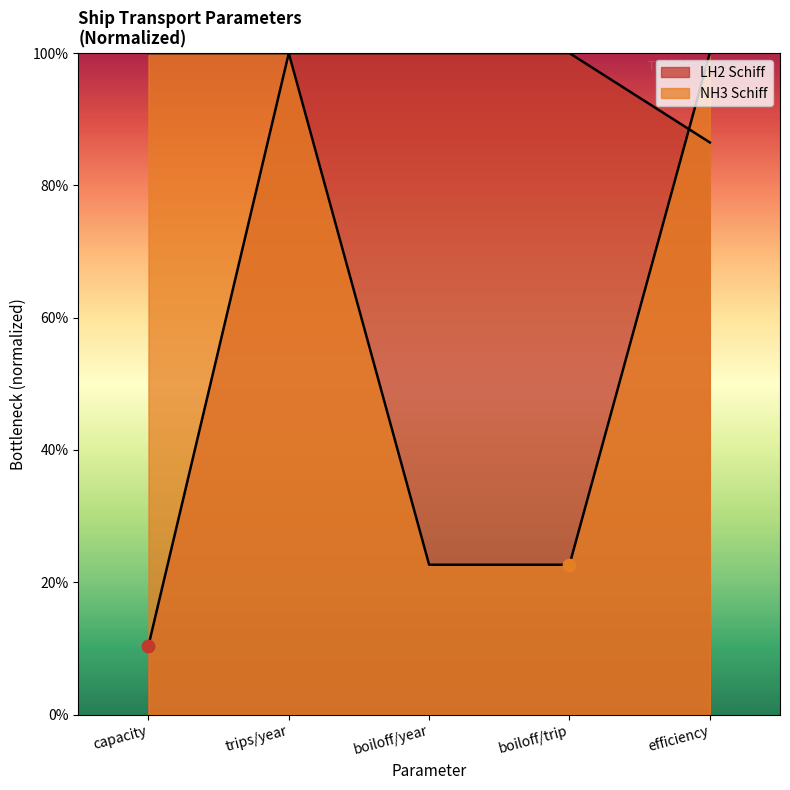

Approximately how many times larger is the value at trips/year compared to boiloff/trip?

1.0